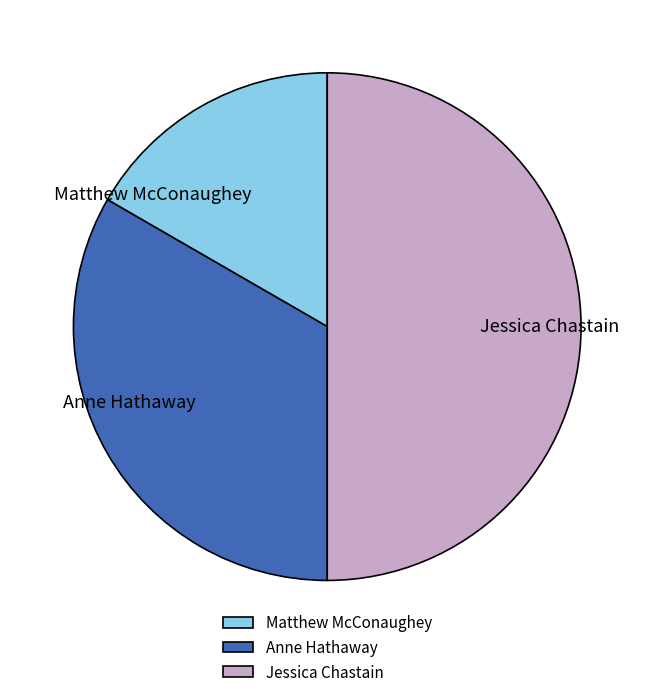

Is it true that Jessica Chastain is 41% of the pie?

False